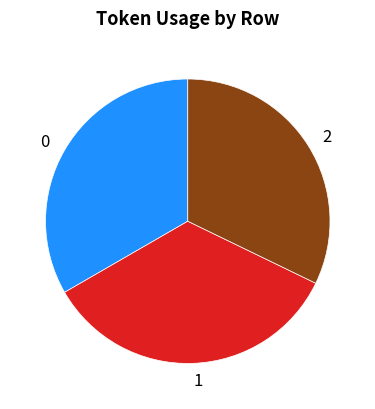

Do 1 and 0 together represent more than half of the pie?

Yes